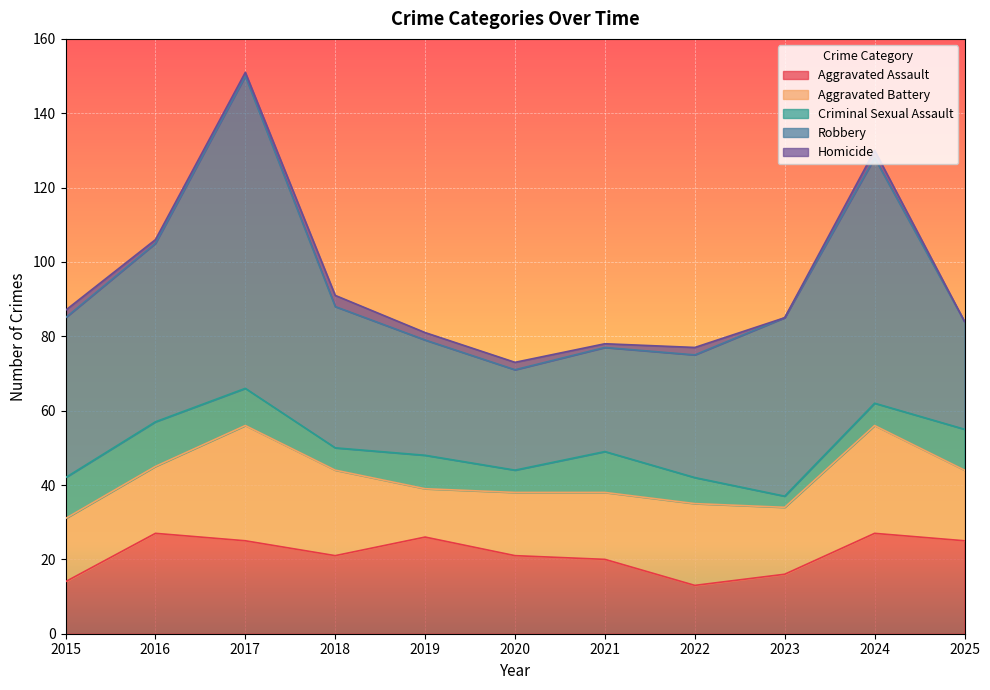

True or false: Robbery and Aggravated Assault cross at least once.

False